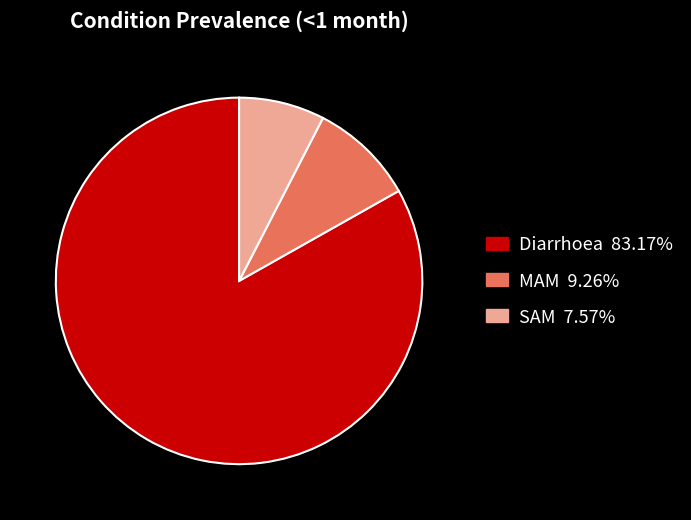

Is the sum of SAM and MAM greater than half?

No